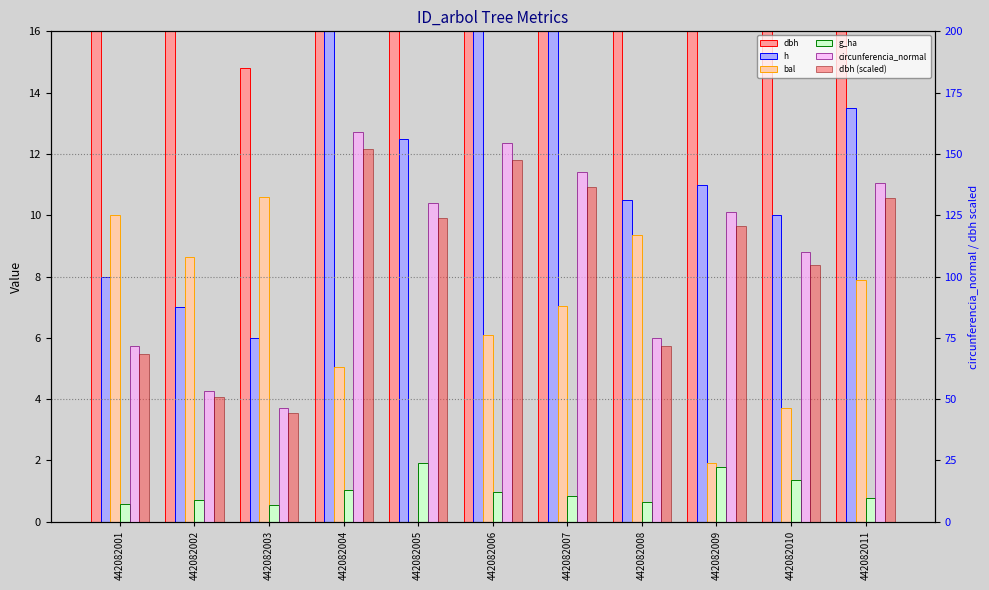

The dbh (scaled) series shows 151.9 at 442082004. True or false?

True